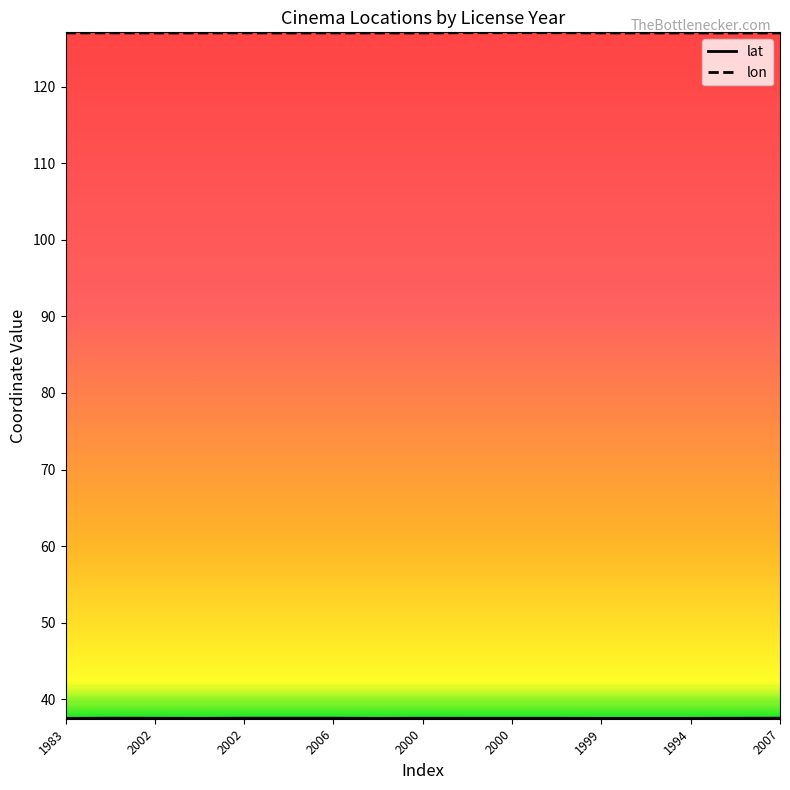

What is the minimum value shown in the chart?

37.5